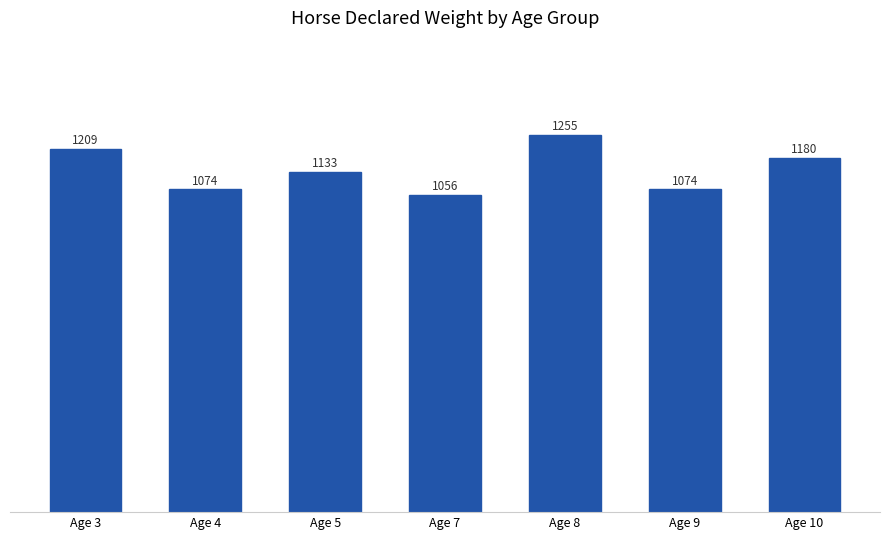

The chart shows a value of 549.1 at Age 5. True or false?

False